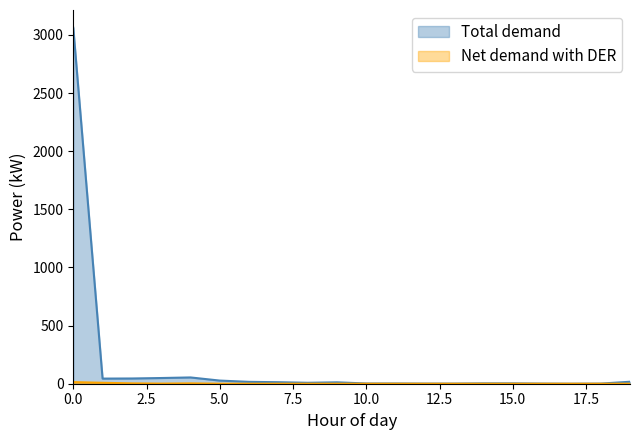

How many lines are shown in the chart?

2